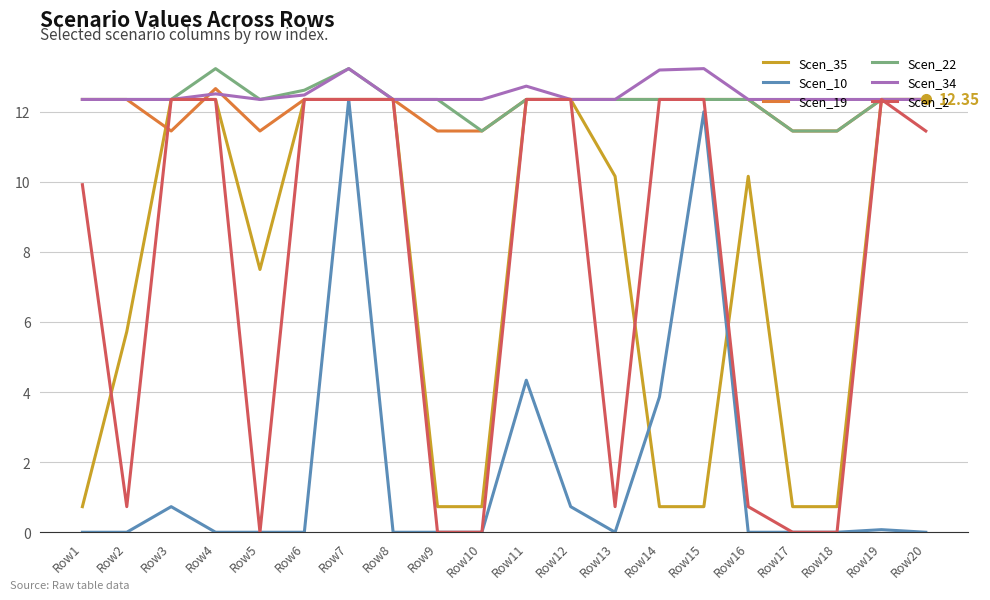

How many lines are shown in the chart?

6